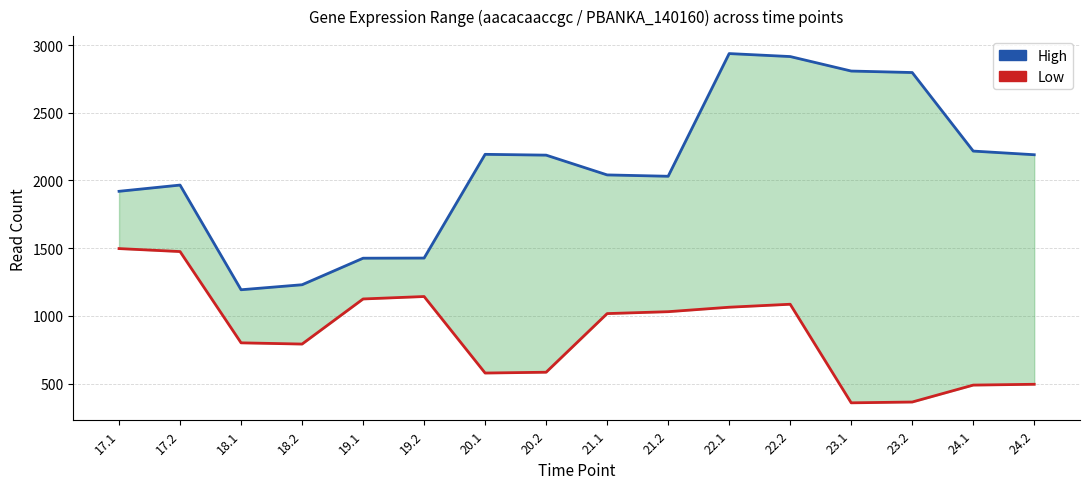

What position from the left is 21.2?

10